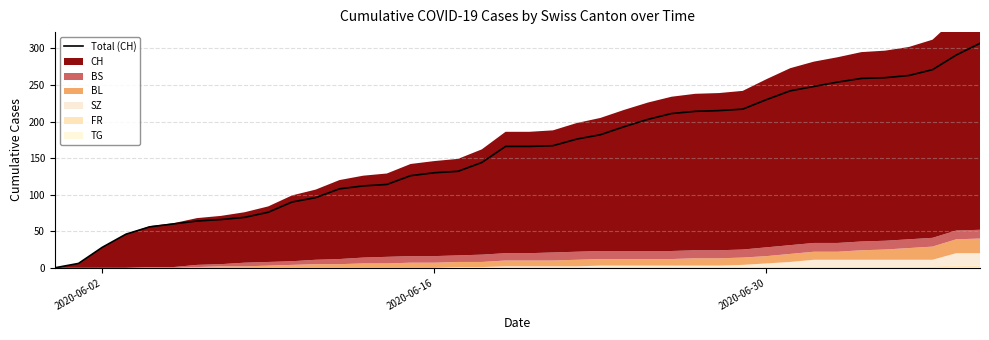

The value at 2020-06-16 is 3. True or false?

False